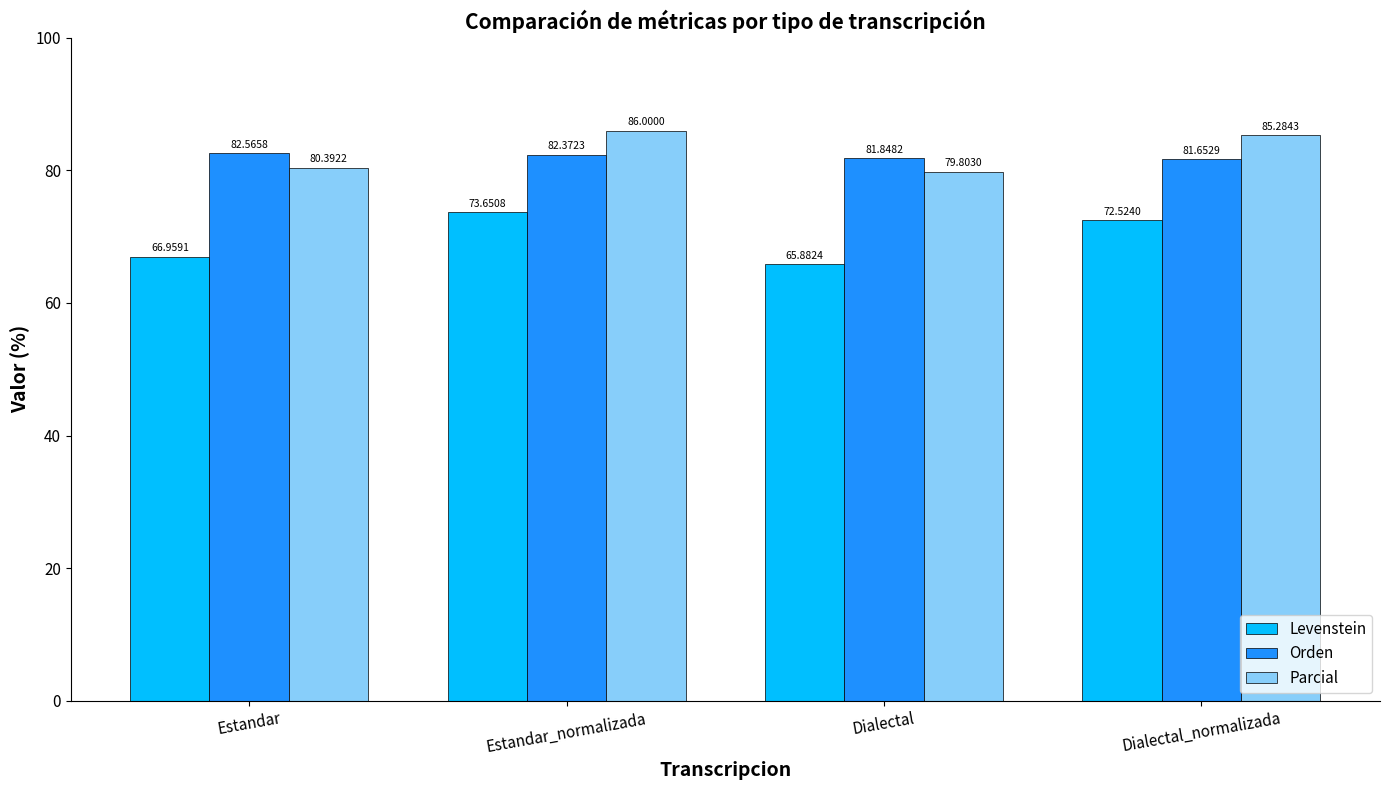

Reading right to left, list all the values displayed in this chart.

Levenstein: Dialectal_normalizada=72.5	Dialectal=65.9	Estandar_normalizada=73.7	Estandar=67.0
Orden: Dialectal_normalizada=81.7	Dialectal=81.8	Estandar_normalizada=82.4	Estandar=82.6
Parcial: Dialectal_normalizada=85.3	Dialectal=79.8	Estandar_normalizada=86.0	Estandar=80.4